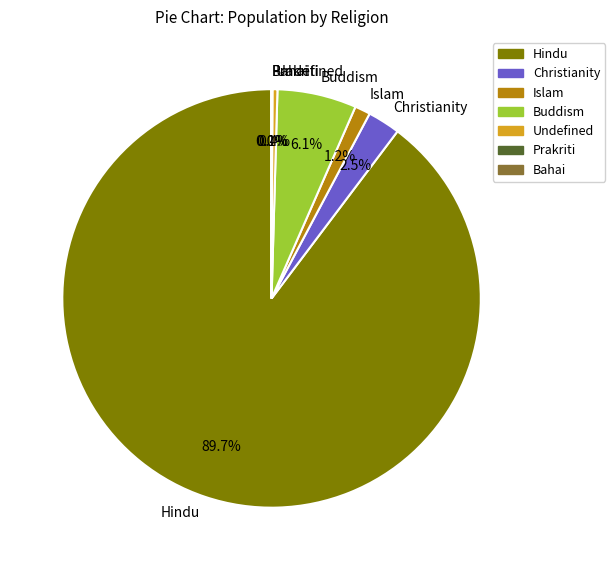

To the nearest percent, what is the combined percentage of Christianity and Hindu?

92%